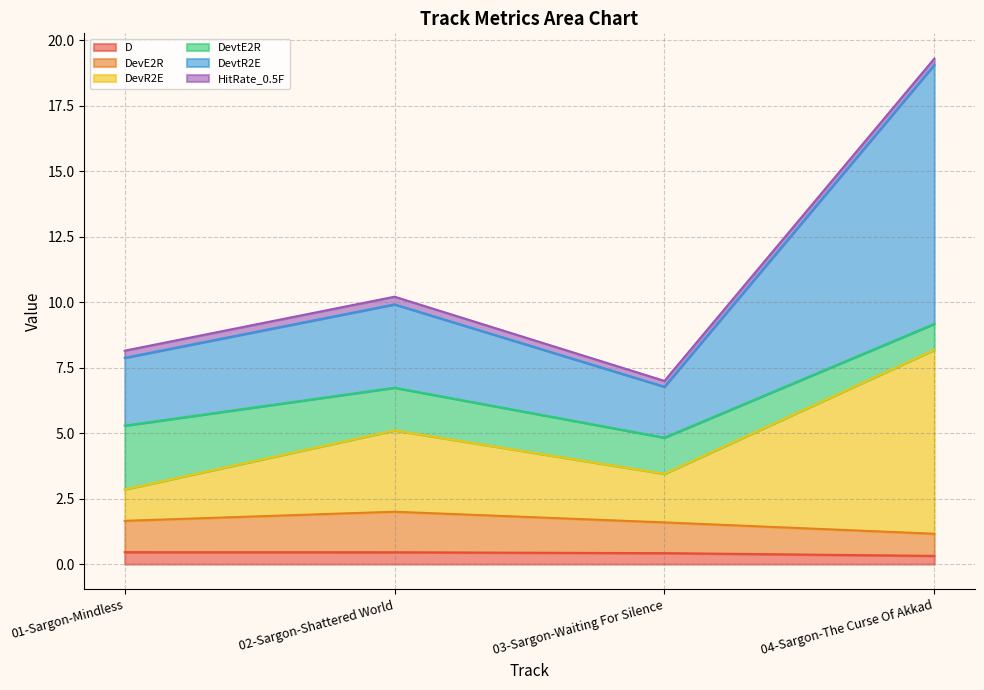

At which category is the sum across all series the highest?

04-Sargon-The Curse Of Akkad